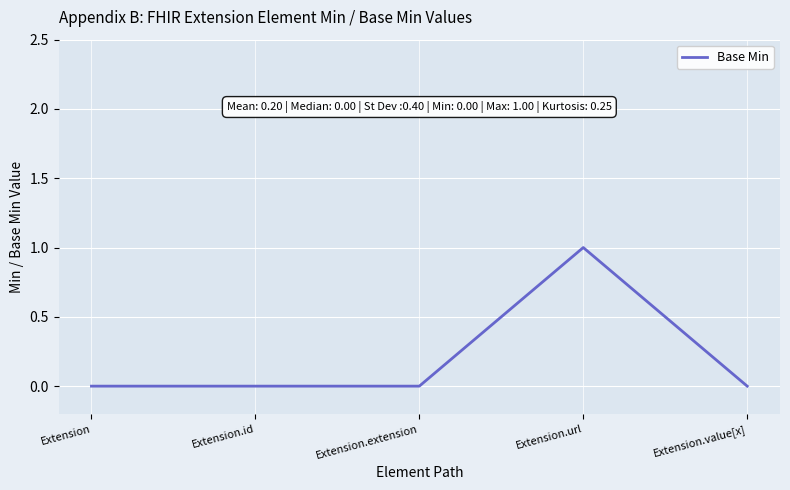

True or false: the data shows 0 at Extension.url.

False